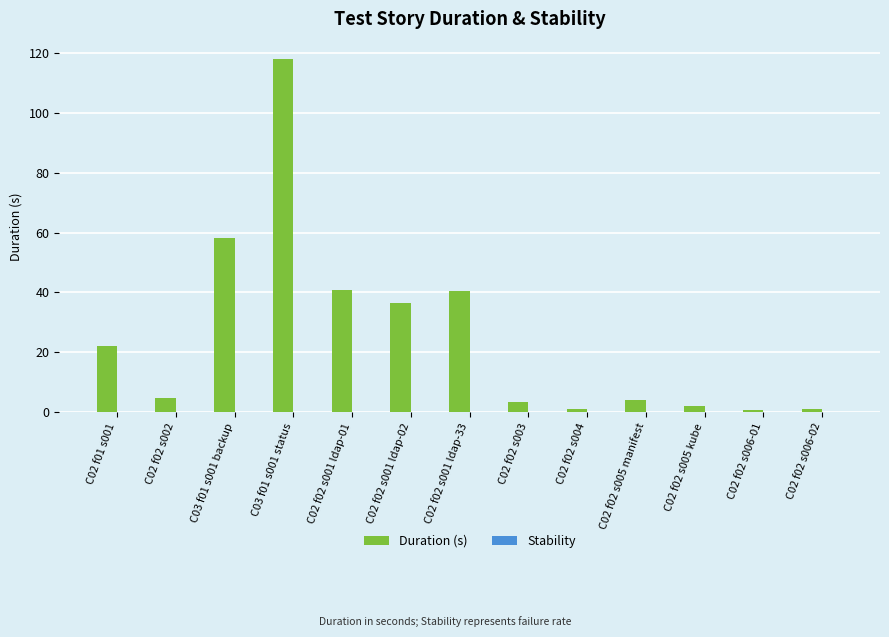

What is the label of the 2nd bar from the right?

C02 f02 s006-01